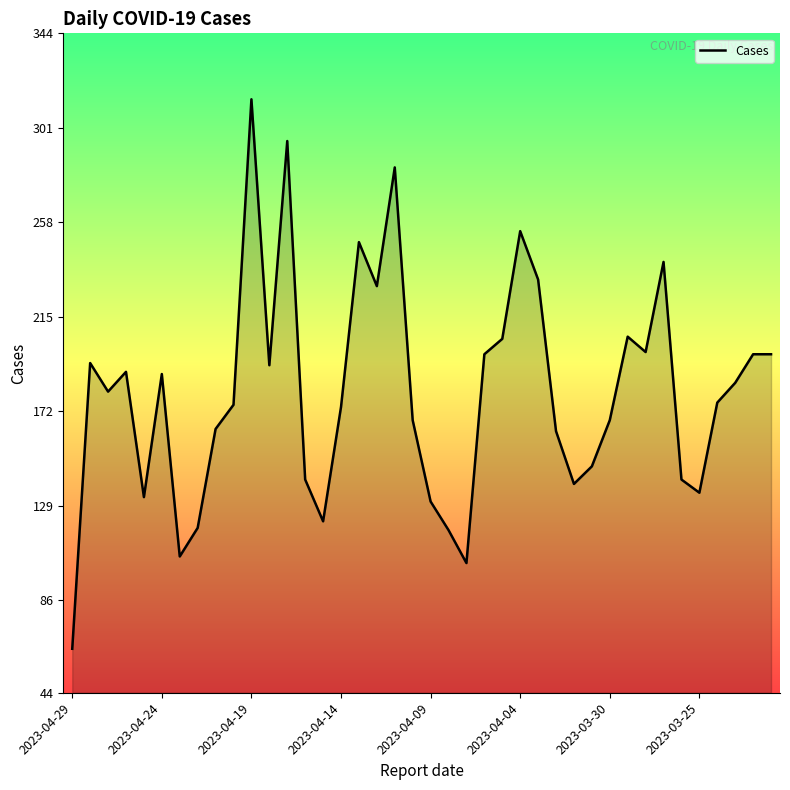

What is the smallest value displayed?

64